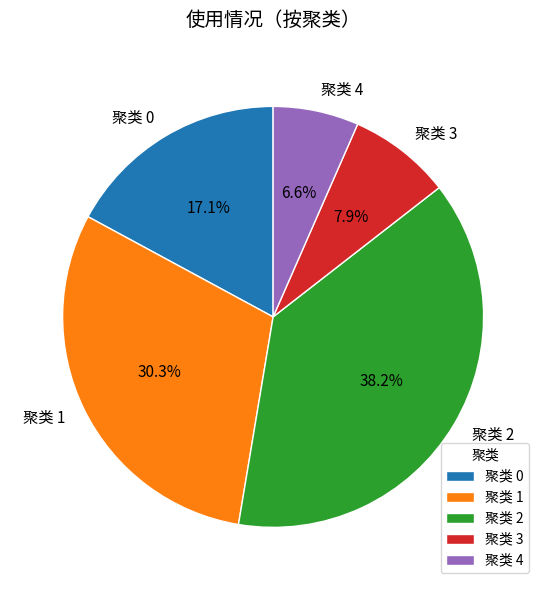

Which has a higher value, 聚类 3 or 聚类 0?

聚类 0